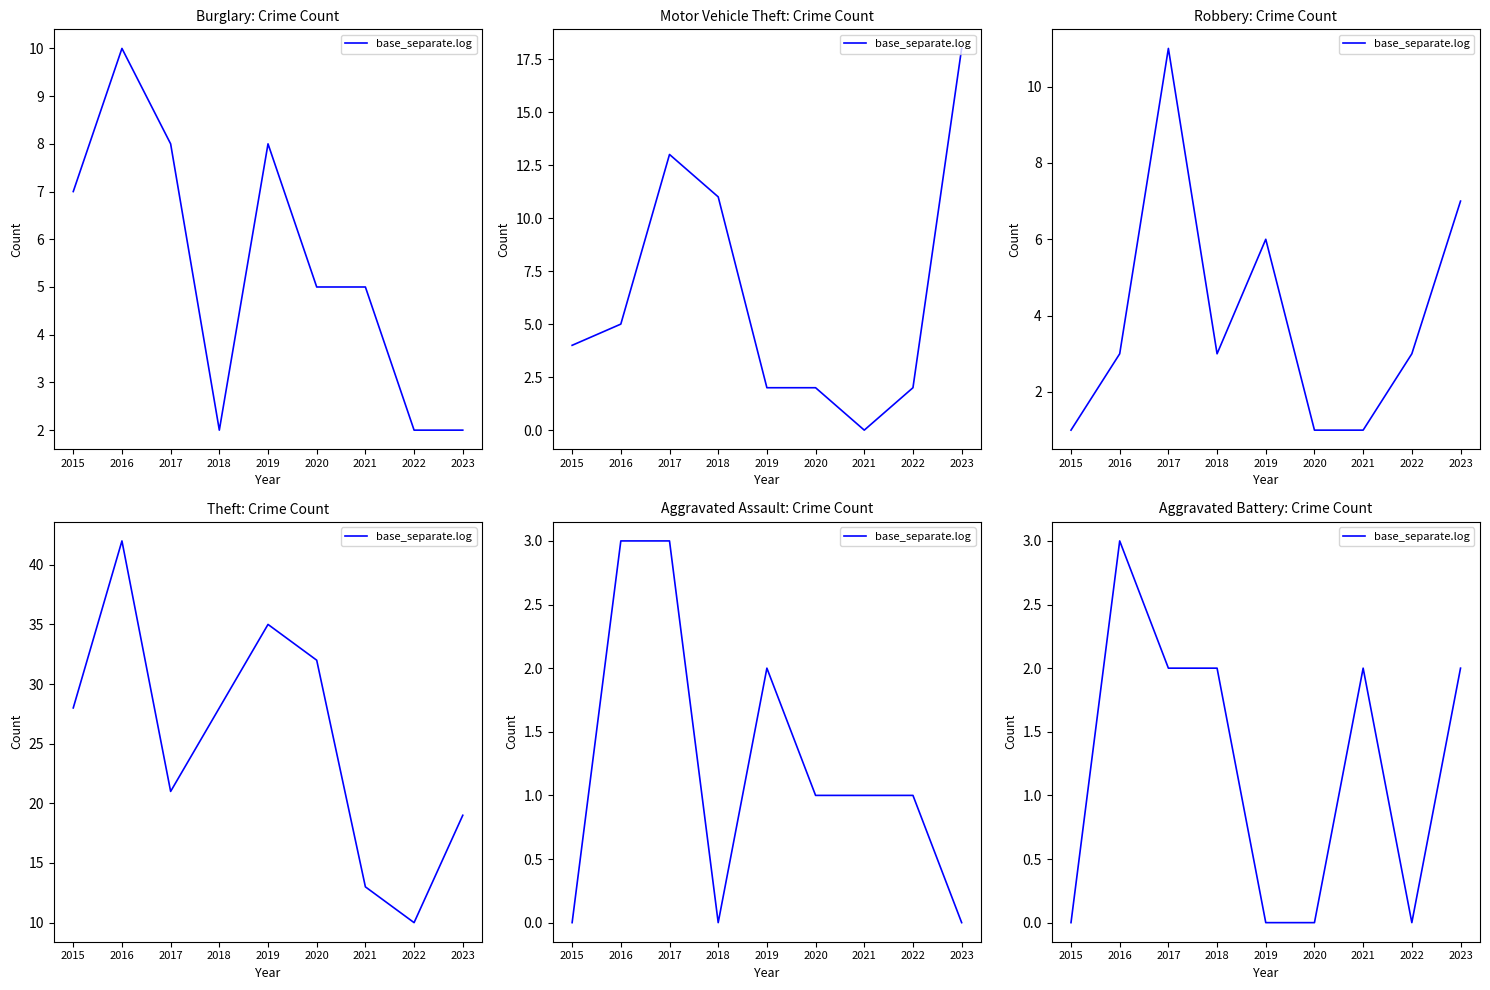

List the labels in order of value, largest first.

2016, 2017, 2018, 2021, 2023, 2015, 2019, 2020, 2022